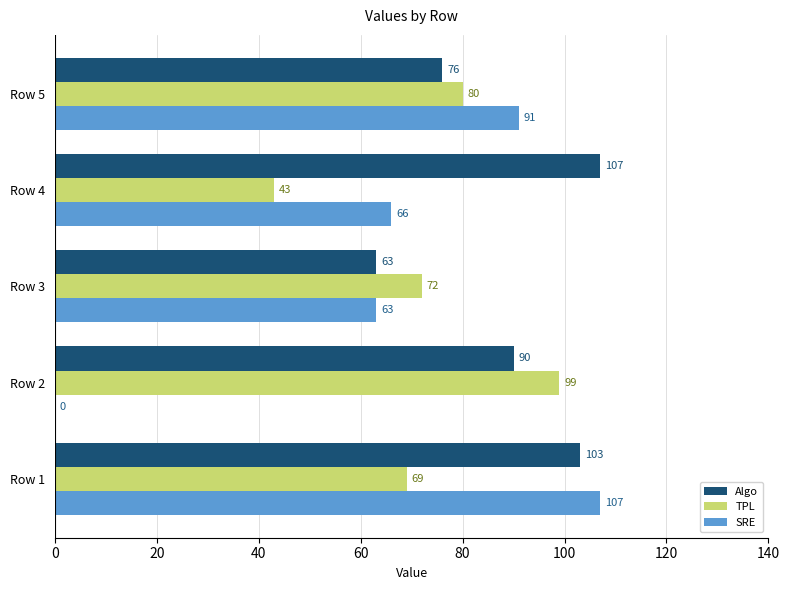

Is the value of Algo at Row 2 greater than the value of SRE at Row 1?

No